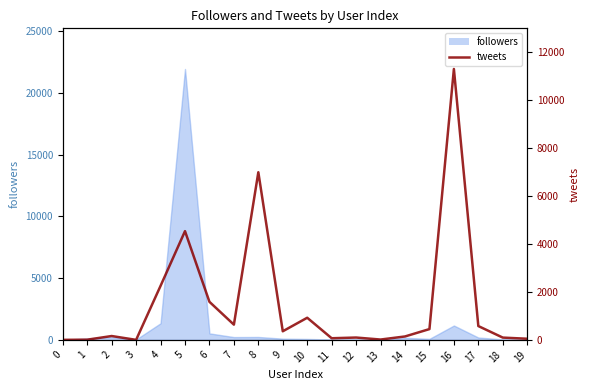

Is it true that the value at 19 is 47?

True